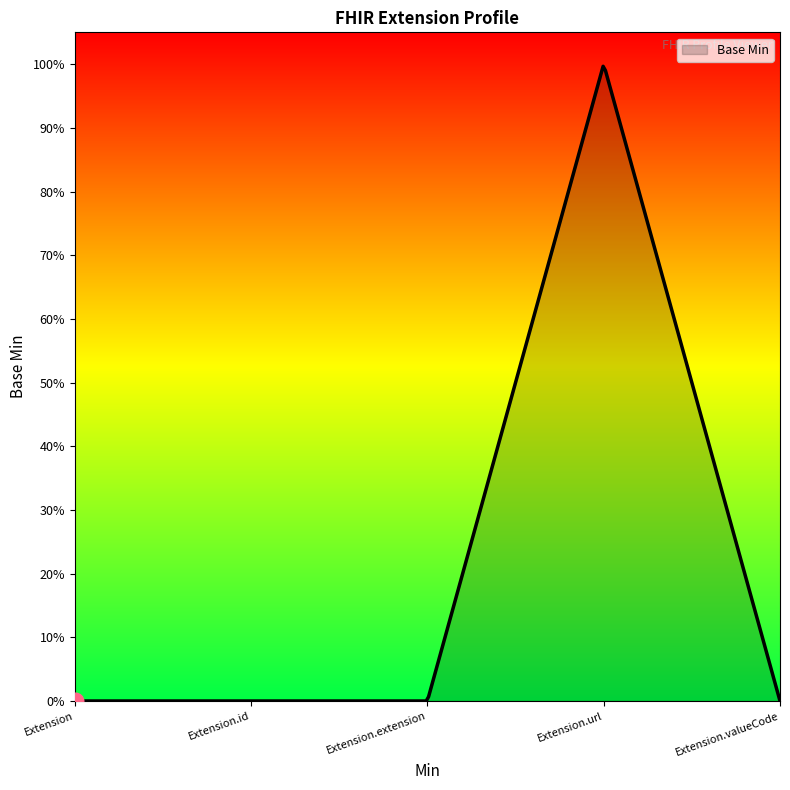

Where is the data nearest to the value 0?

Extension